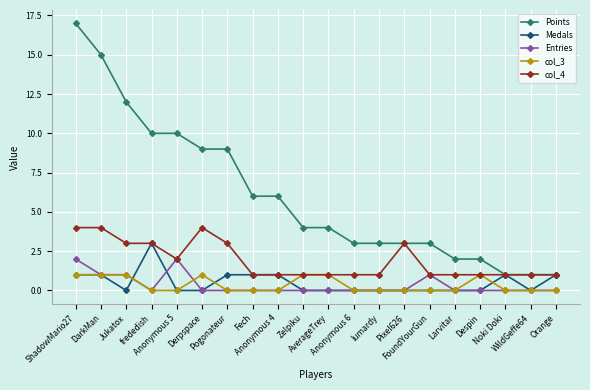

Is it true that Entries equals 0 at AverageTrey?

True